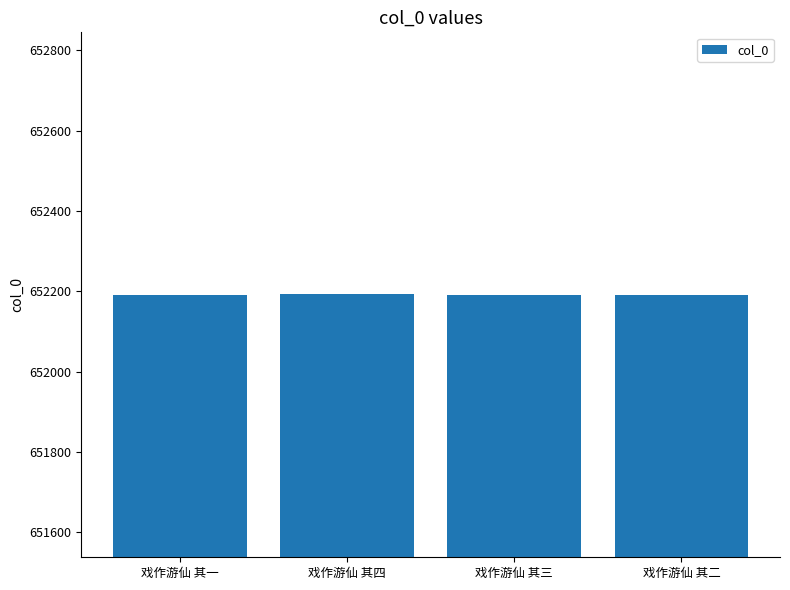

Read the value at 戏作游仙 其三.

652192